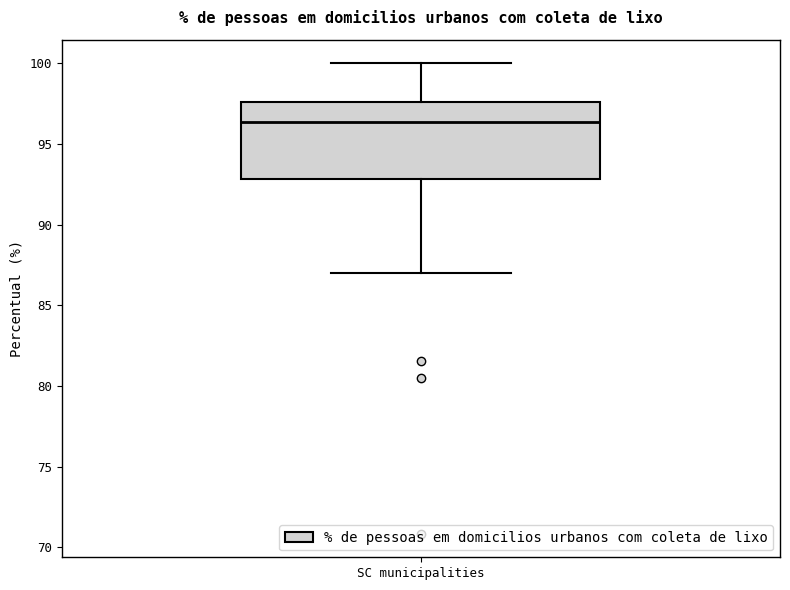

Read this box plot against the y-axis: the position of the median line, the range covered by the box, and the ends of both whiskers. The values are not printed on the chart, so give them approximately, as read against the axis.

median 96.5, box 93.0 to 97.5, whiskers 87.0 to 100.0